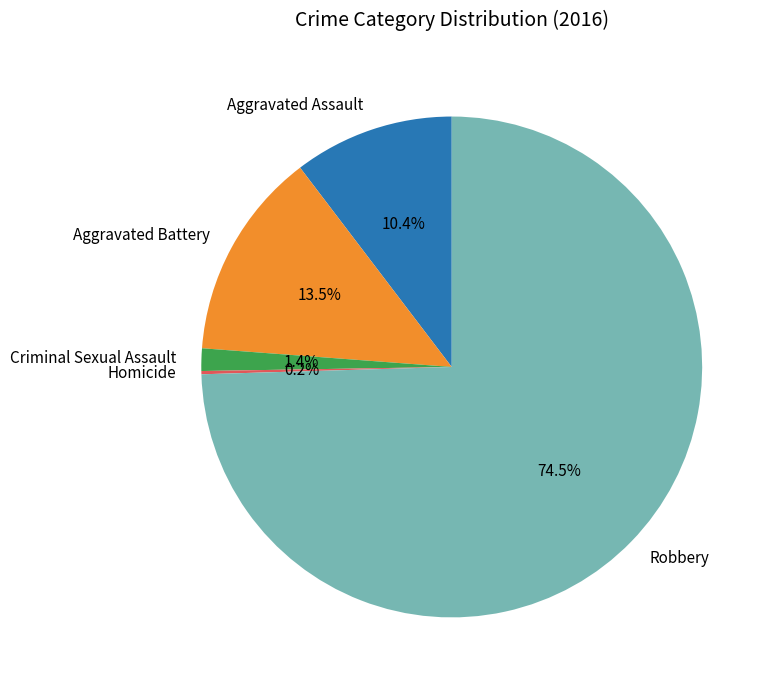

Do Robbery and Criminal Sexual Assault together represent more than half of the pie?

Yes